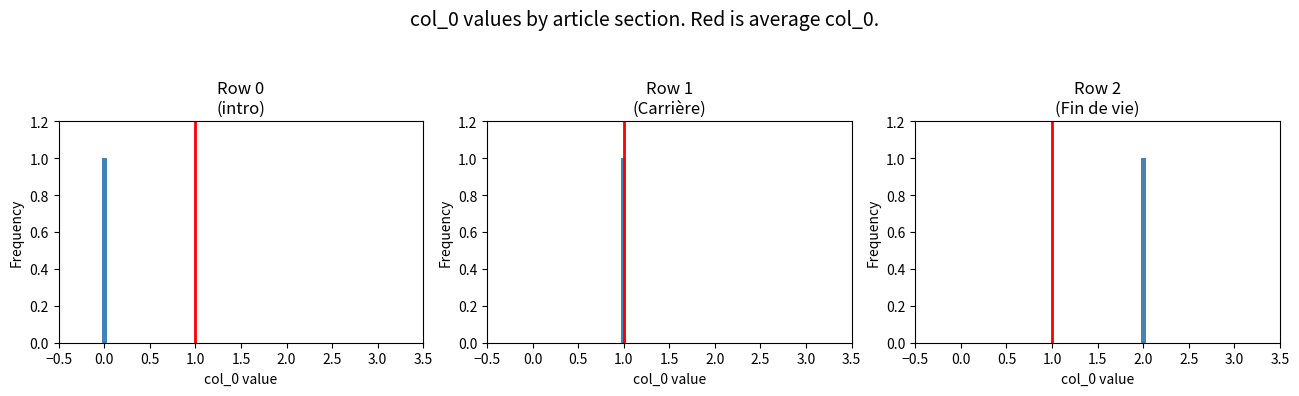

The value at 1.0 is 0. True or false?

True